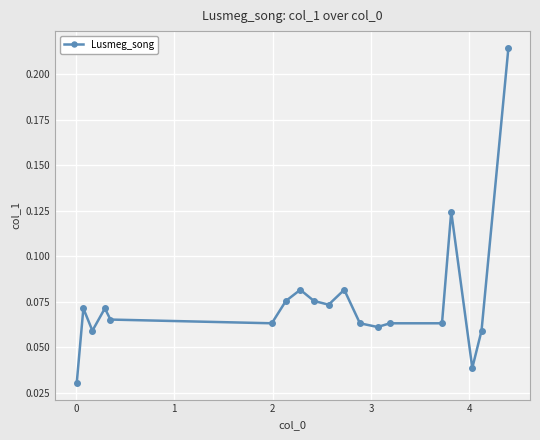

True or false: the data has more than 1 interior local peaks.

True